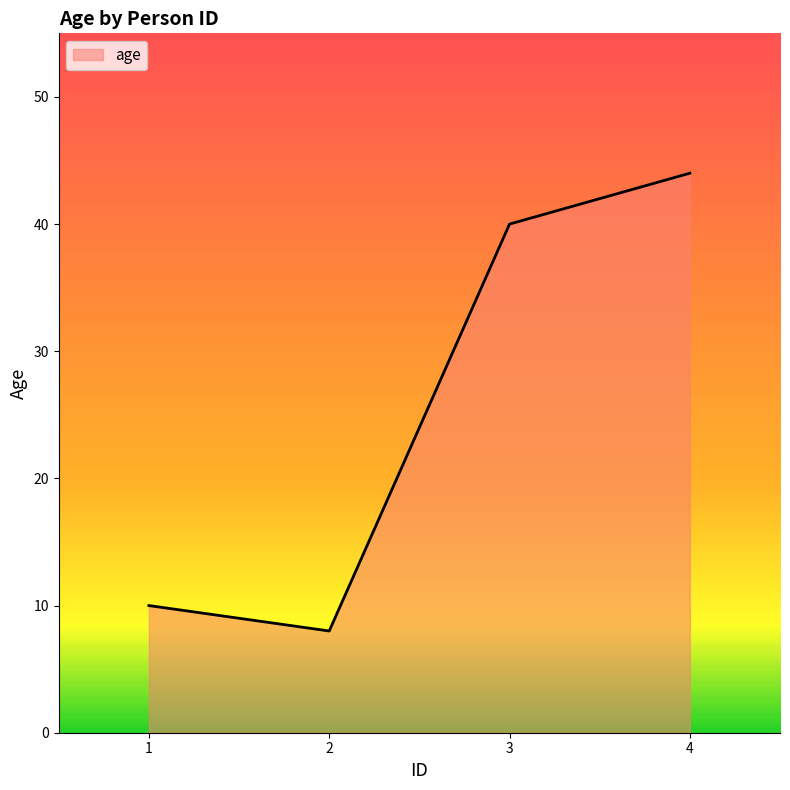

At which category does the data reach its first local valley?

2